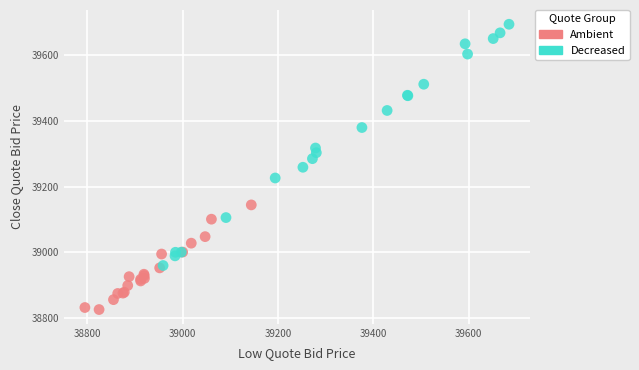

Which series contains the highest Y value?

Decreased